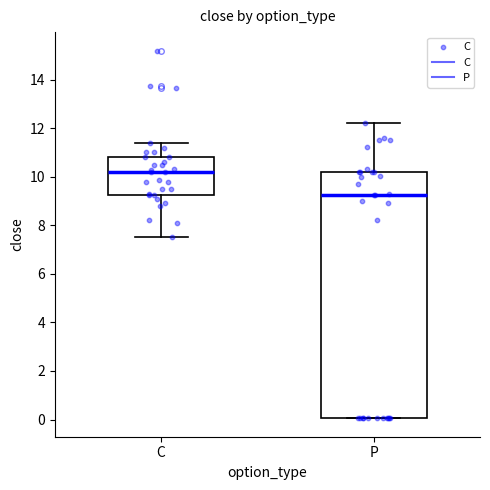

Which box has the lowest median line?

P